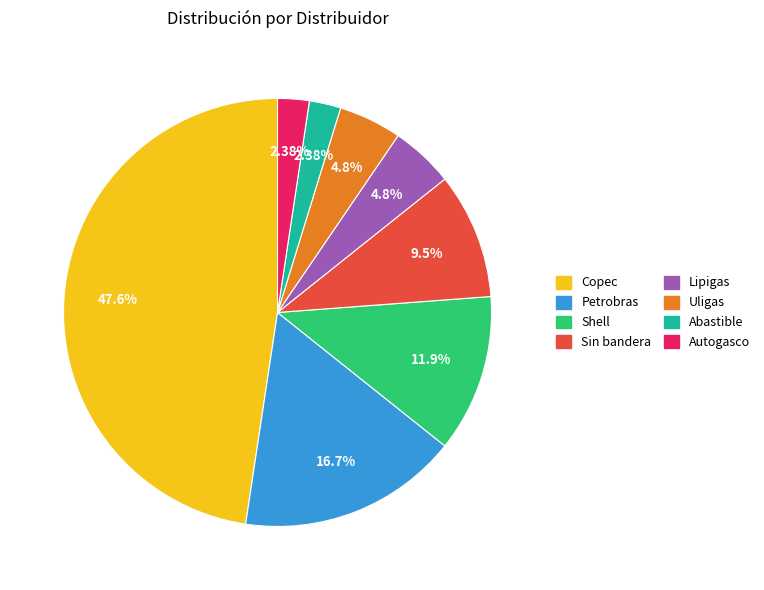

What percentage is the Shell slice, to the nearest percent?

12%